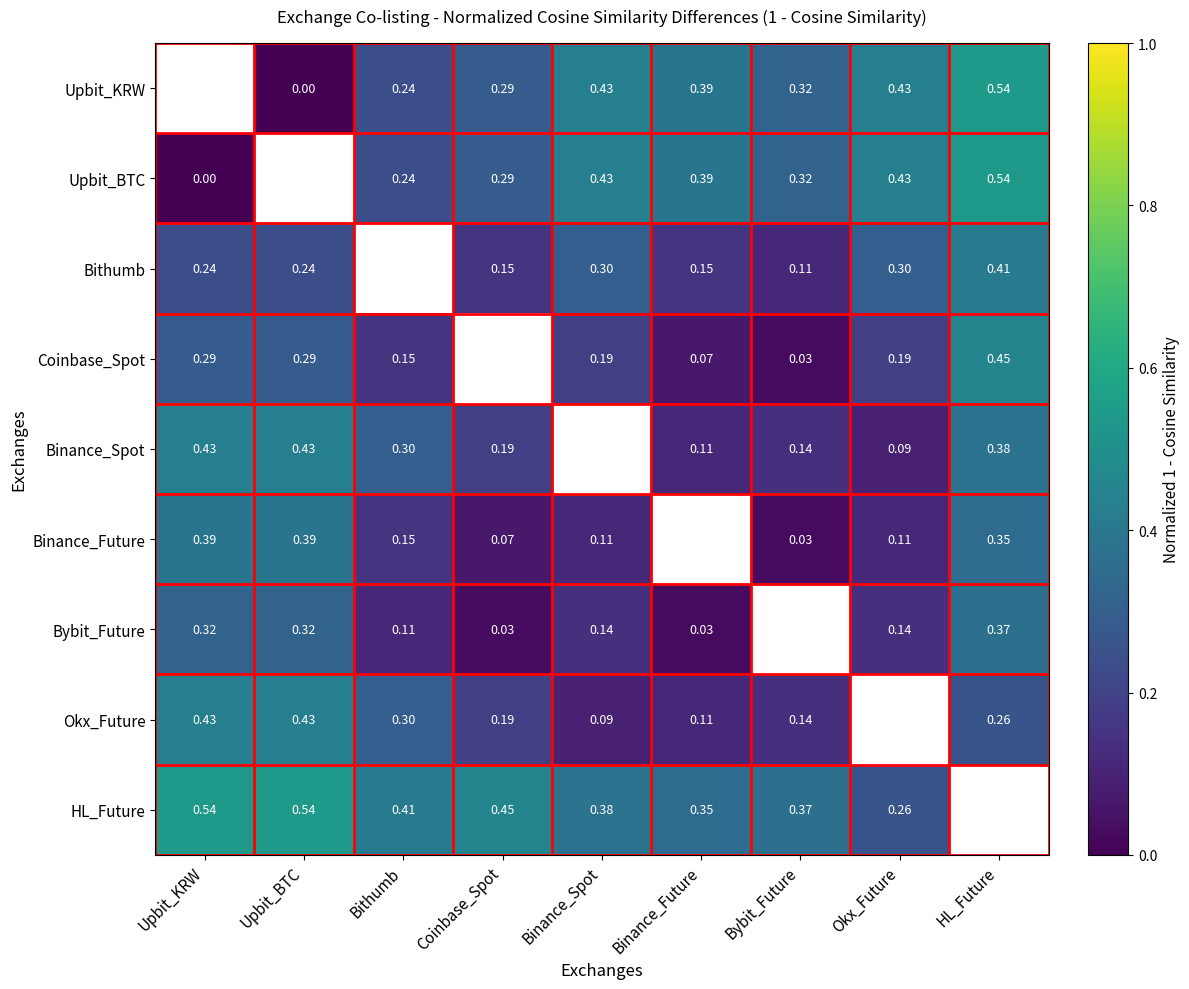

Is it true that Binance_Future equals 0.1 at Binance_Spot?

True